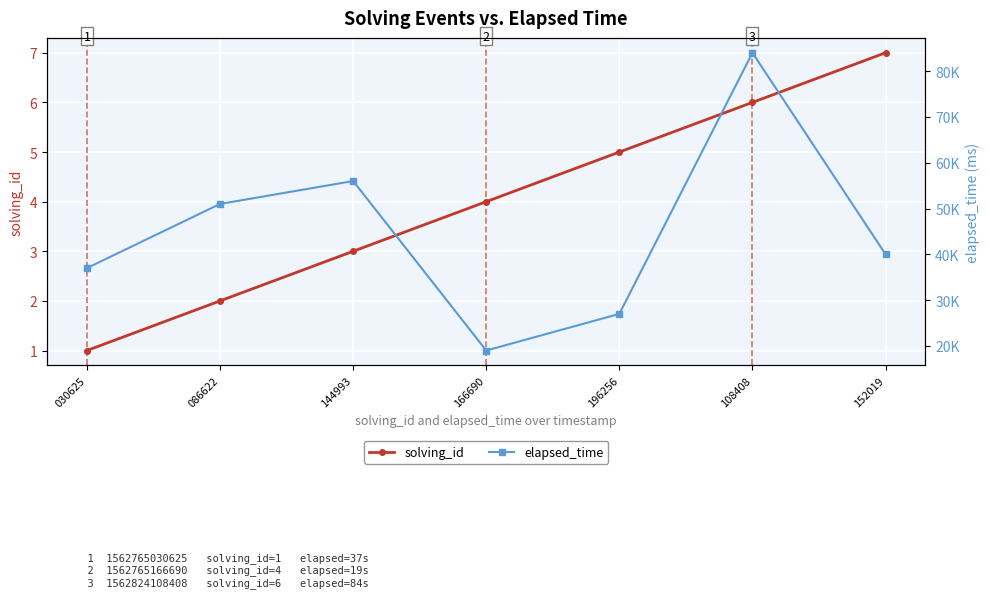

Rank the categories by elapsed_time value from highest to lowest.

108408, 144993, 086622, 152019, 030625, 196256, 166690